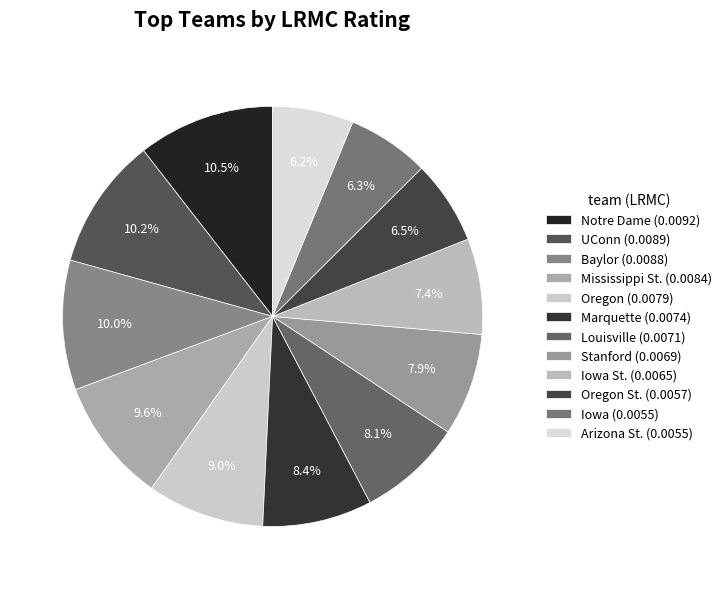

How many slices are in this pie chart?

12